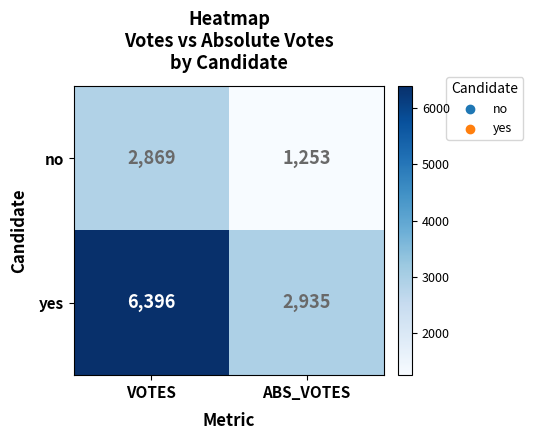

The yes series shows 2935 at ABS_VOTES. True or false?

True